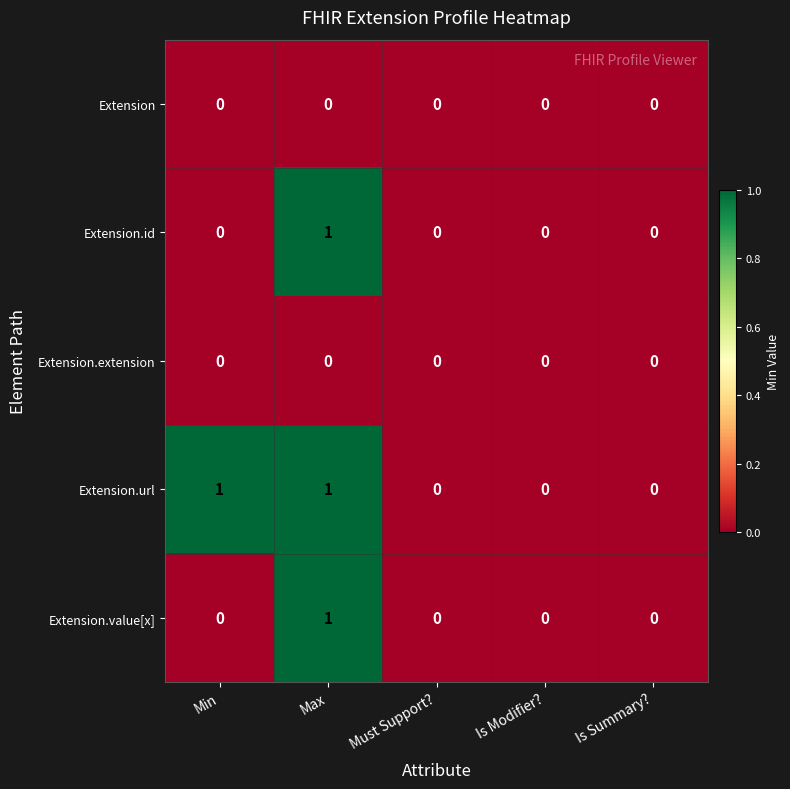

Is it true that Extension.value[x] equals -1 at Must Support??

False